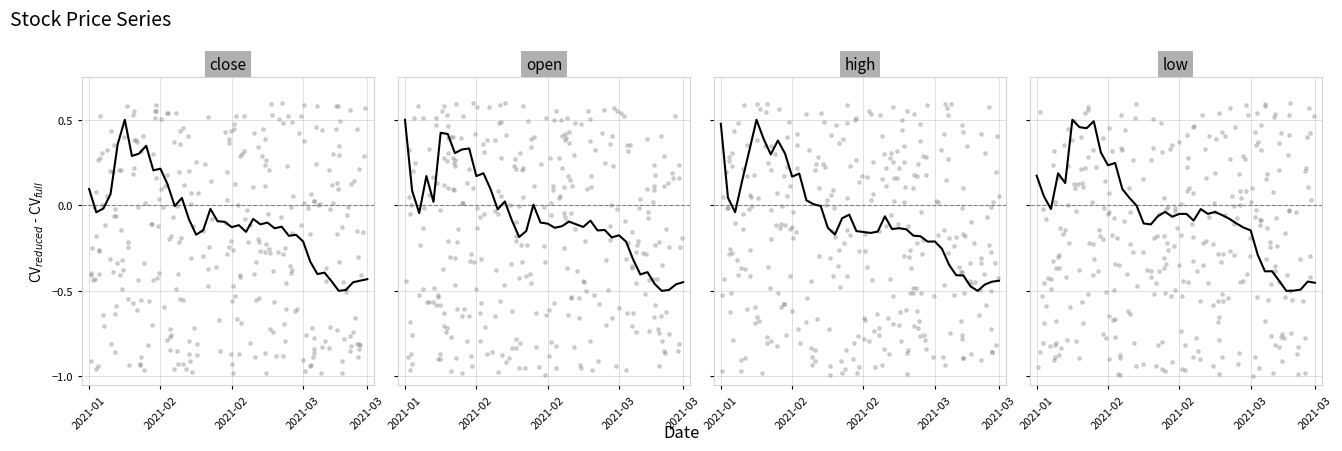

At how many categories does at least one series exceed 0?

15